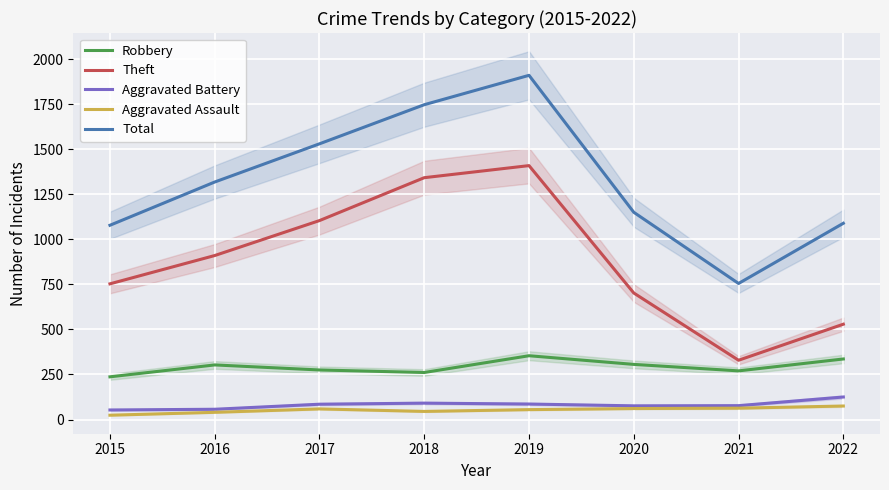

List the labels in order of Theft value, largest first.

2019, 2018, 2017, 2016, 2015, 2020, 2022, 2021